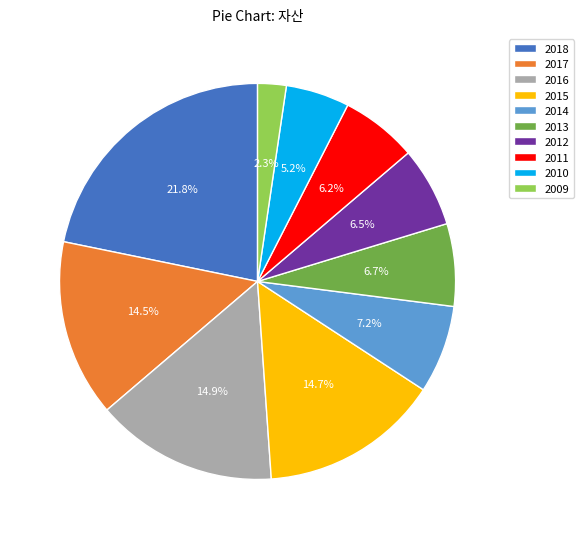

Does any single category account for the majority?

No